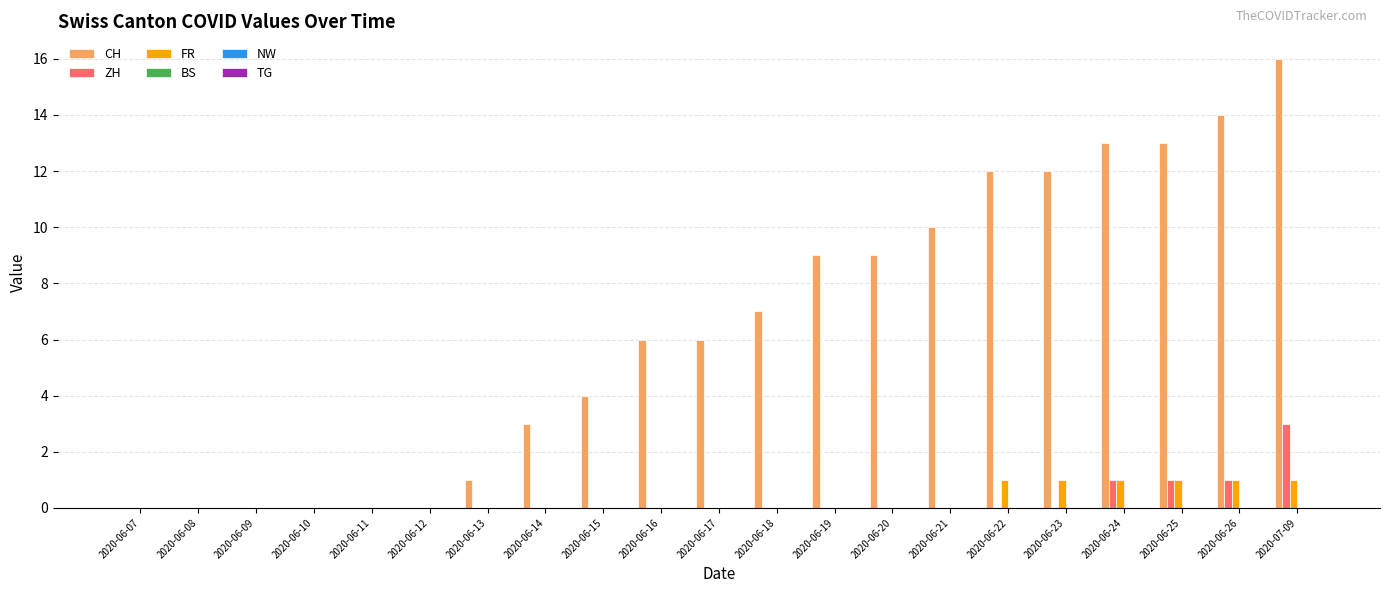

Which series has the largest total across all categories?

CH